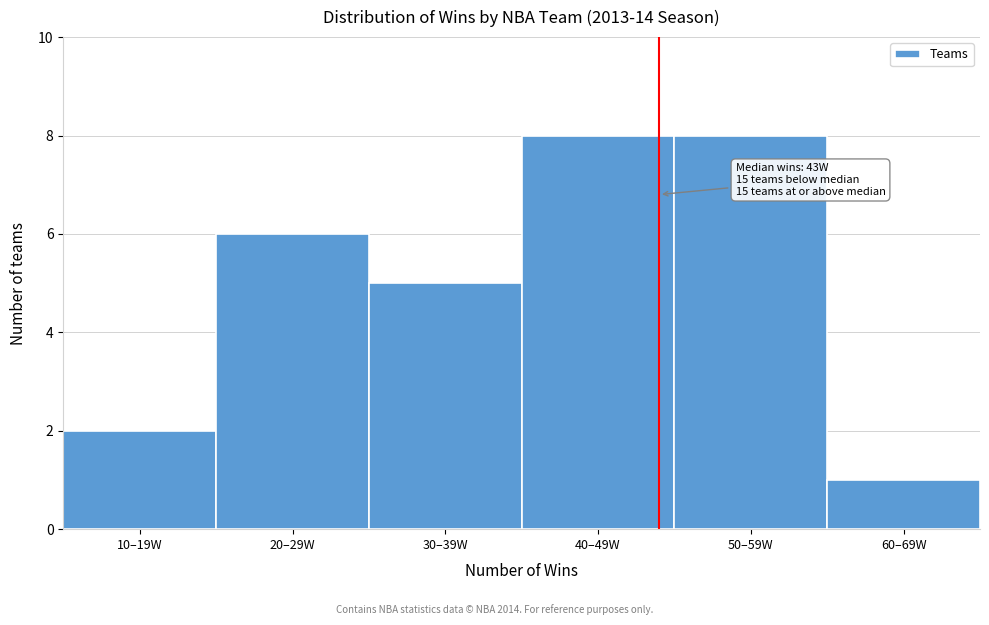

Reading right to left, transcribe all the data shown in this chart.

1	8	8	5	6	2